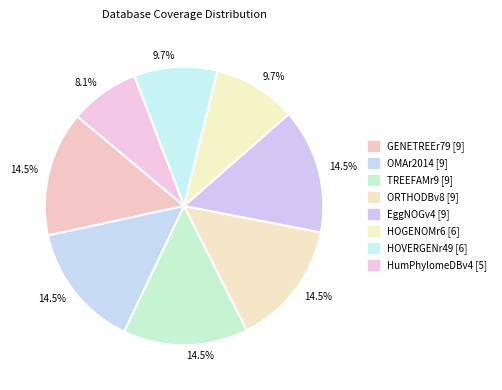

How many segments does this pie chart have?

8